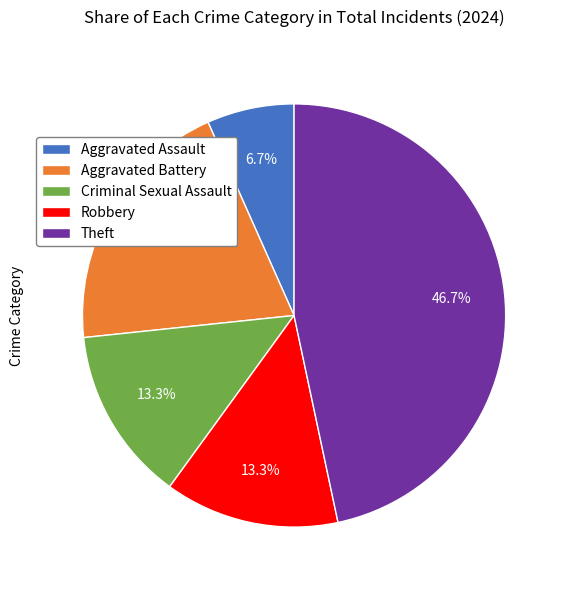

Combined, do Robbery and Aggravated Battery account for over 50%?

No